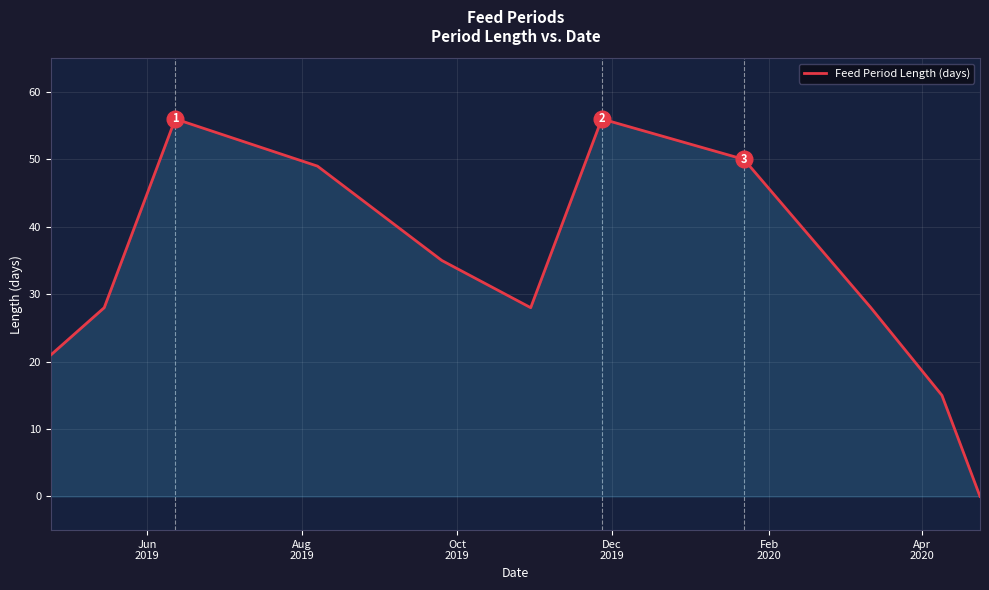

How many interior local peaks (higher than both neighbors) does the data have?

2